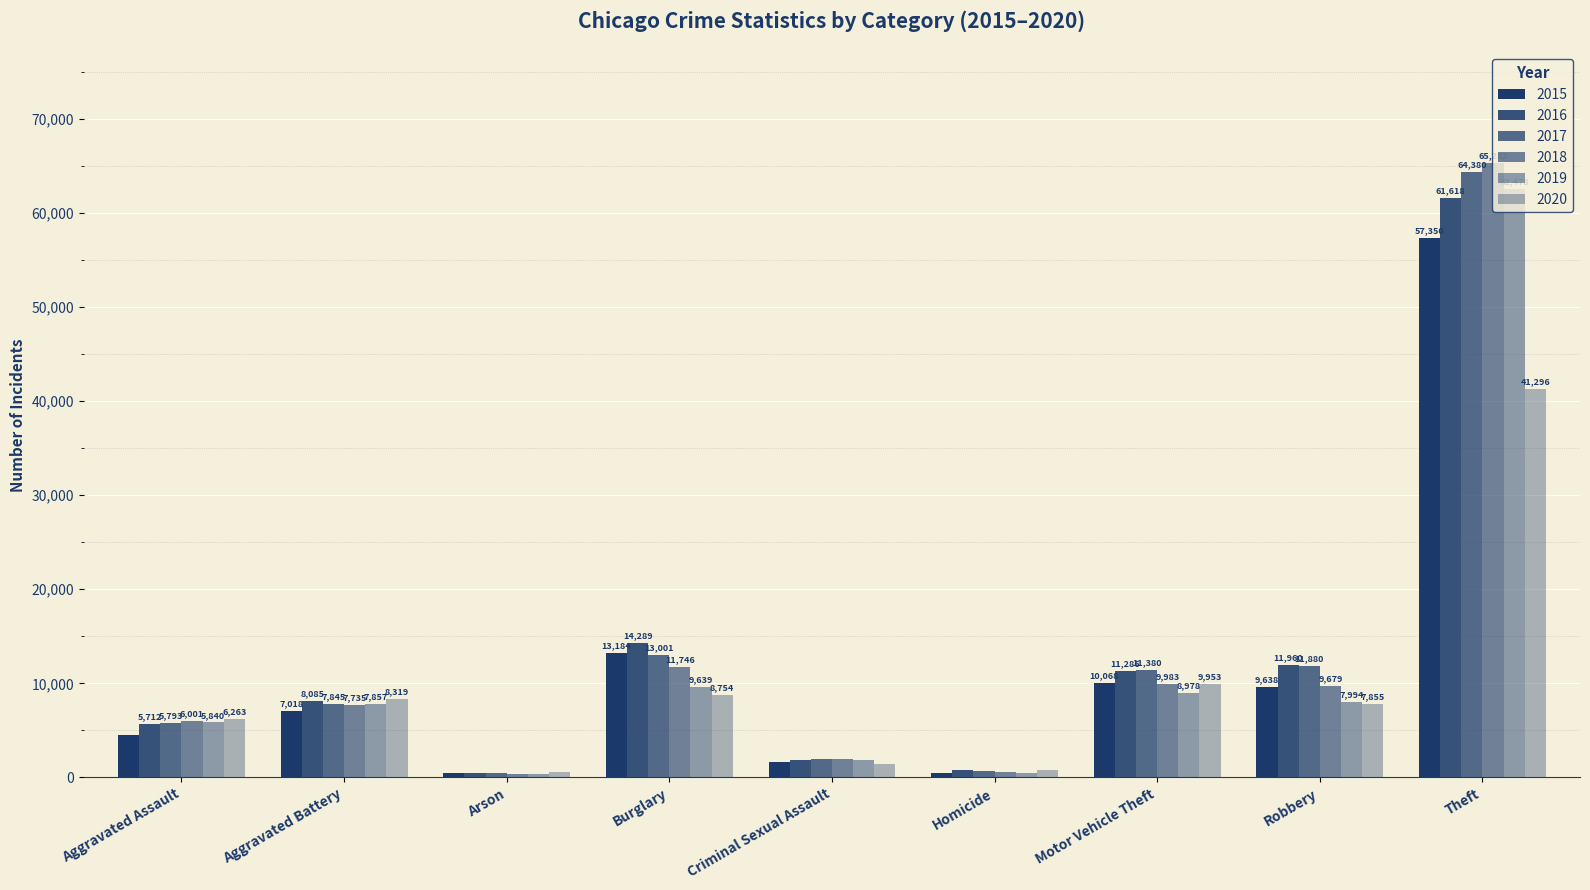

Between Aggravated Battery and Burglary, which series saw the biggest shift?

2016